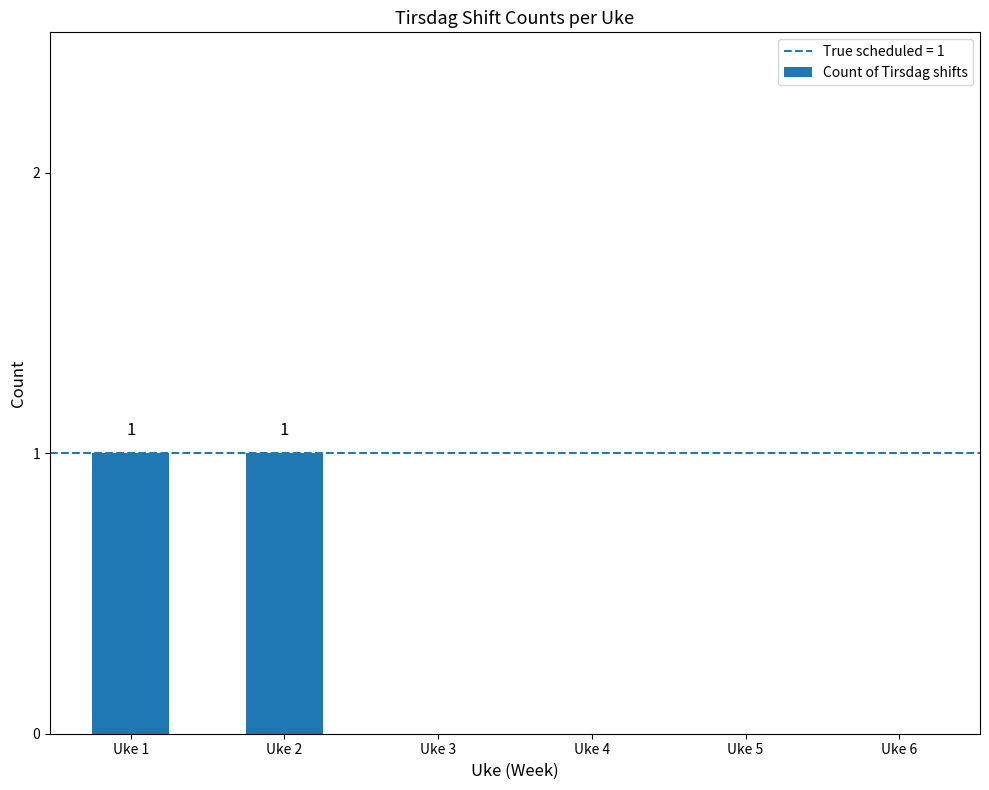

True or false: the data shows 0 at Uke 1.

False